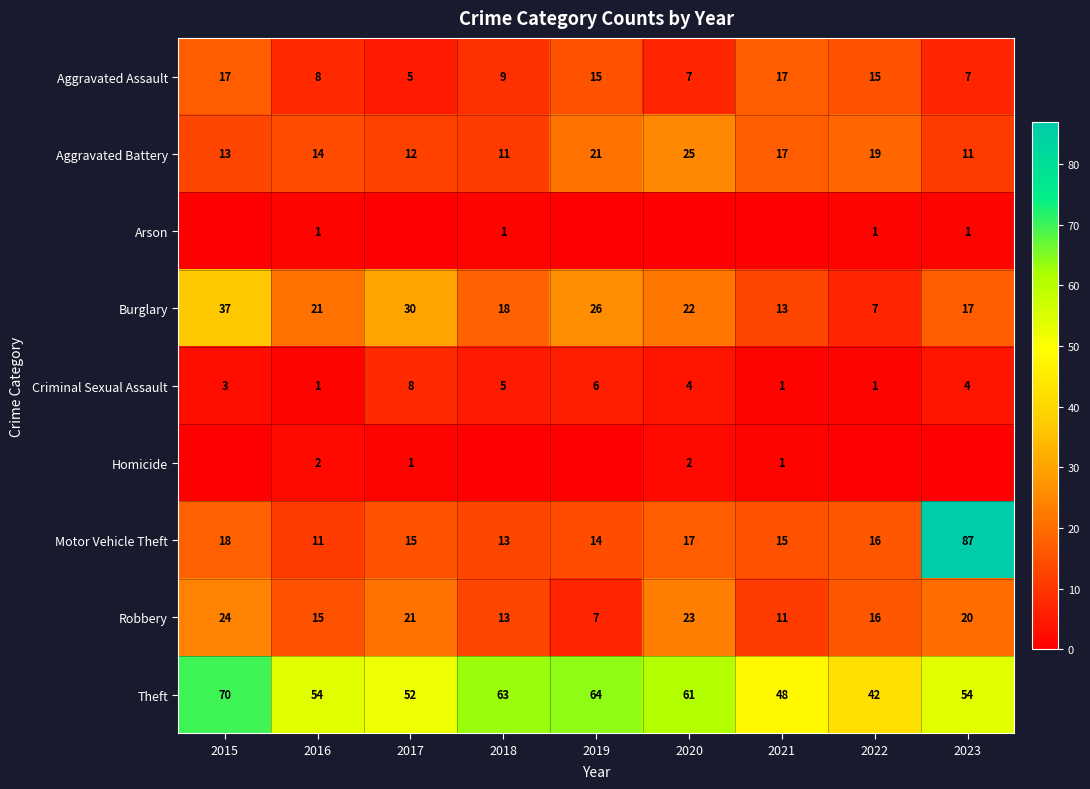

What is the sum of all Aggravated Battery values?

143